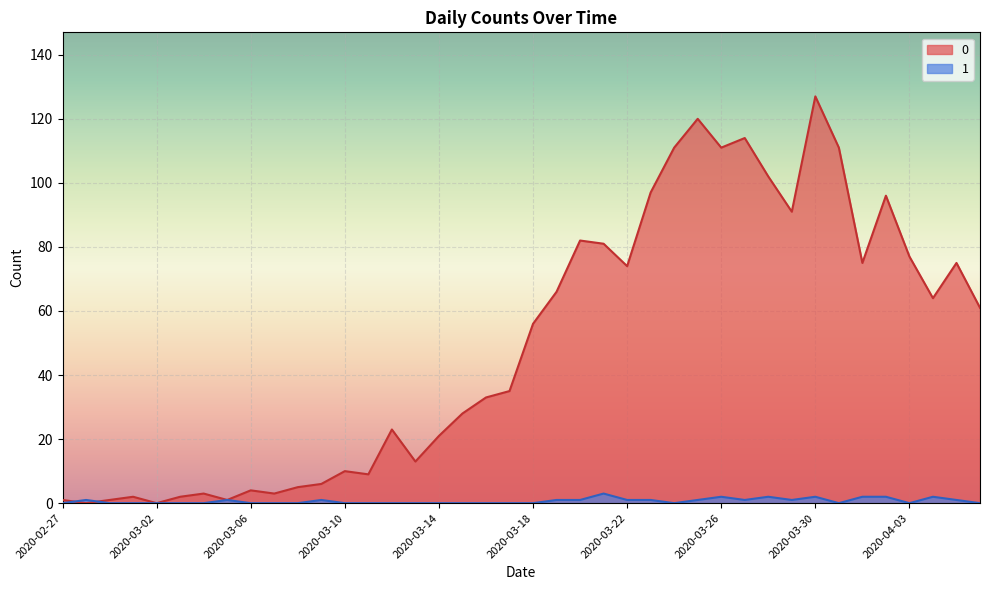

How many values in the 0 series exceed 56?

19